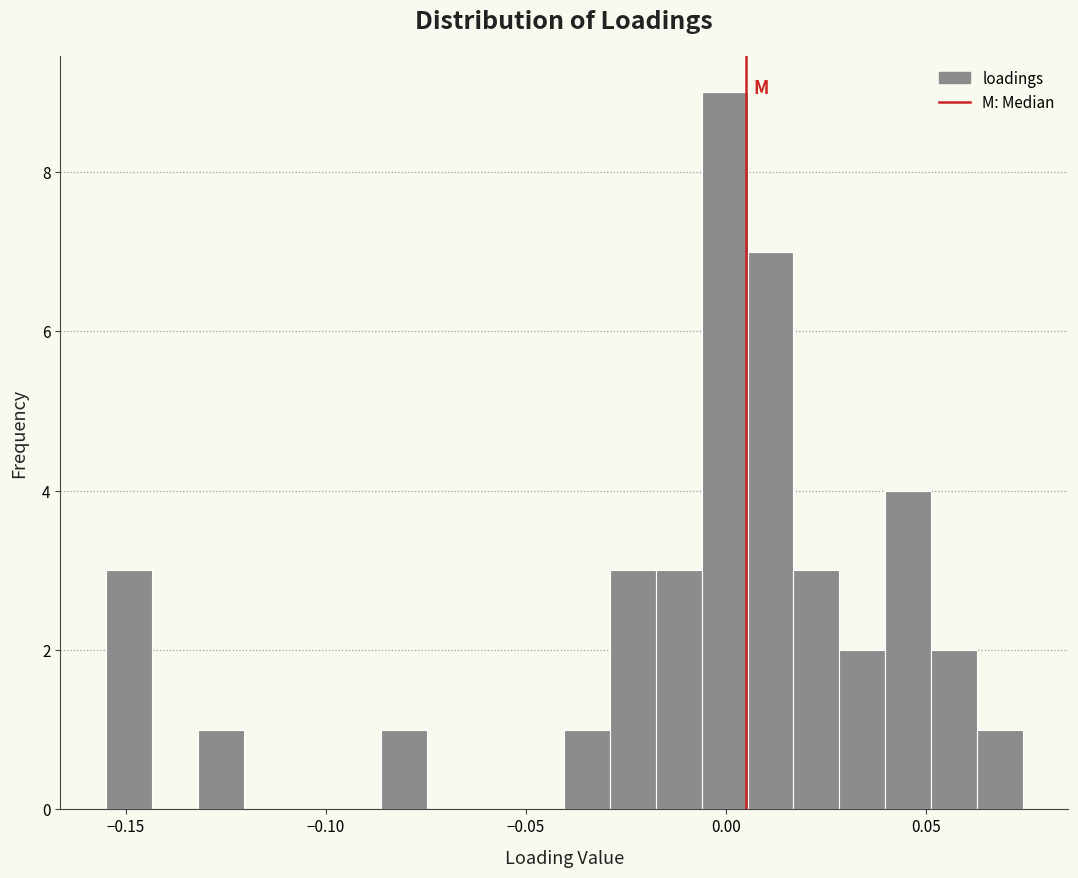

Read against the x-axis, roughly where is the centre of the tallest bar?

0.000